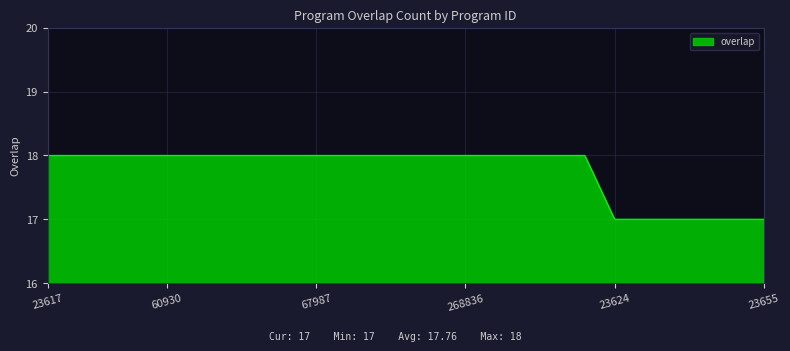

How many categories are shown in the chart?

25